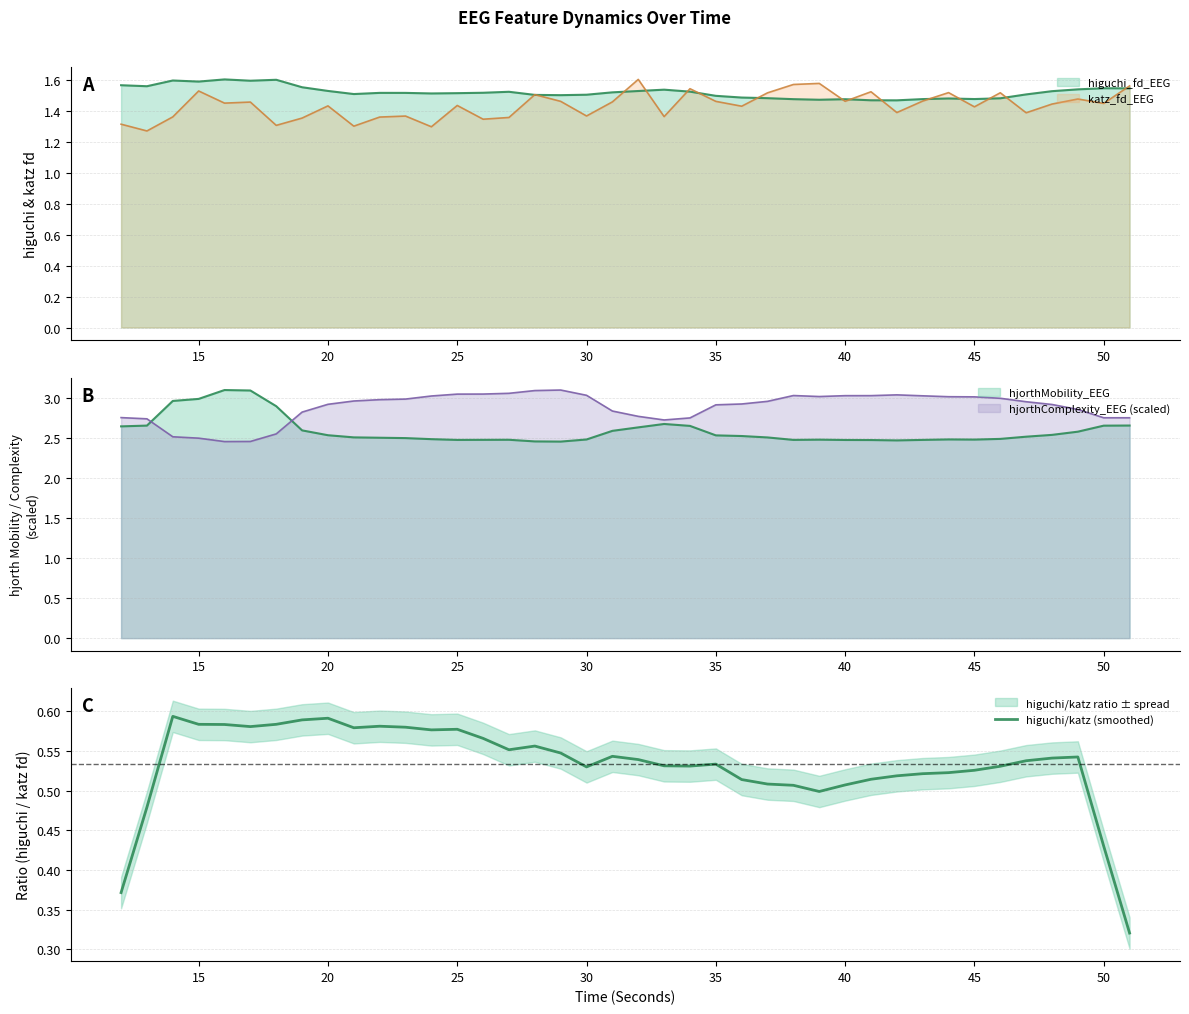

What is the sum of all values?

21.3